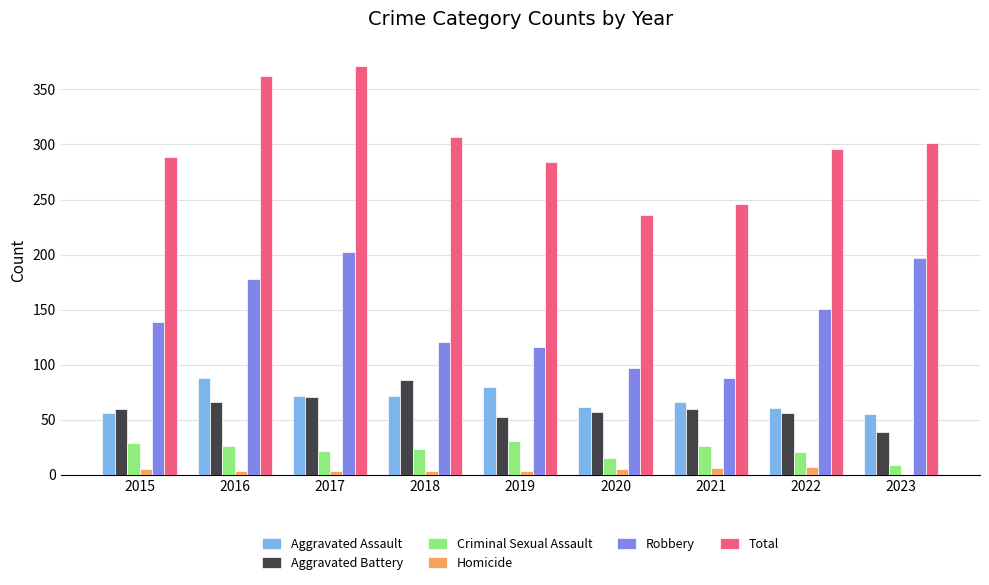

What are all the series names shown in the legend?

Aggravated Assault, Aggravated Battery, Criminal Sexual Assault, Homicide, Robbery, Total